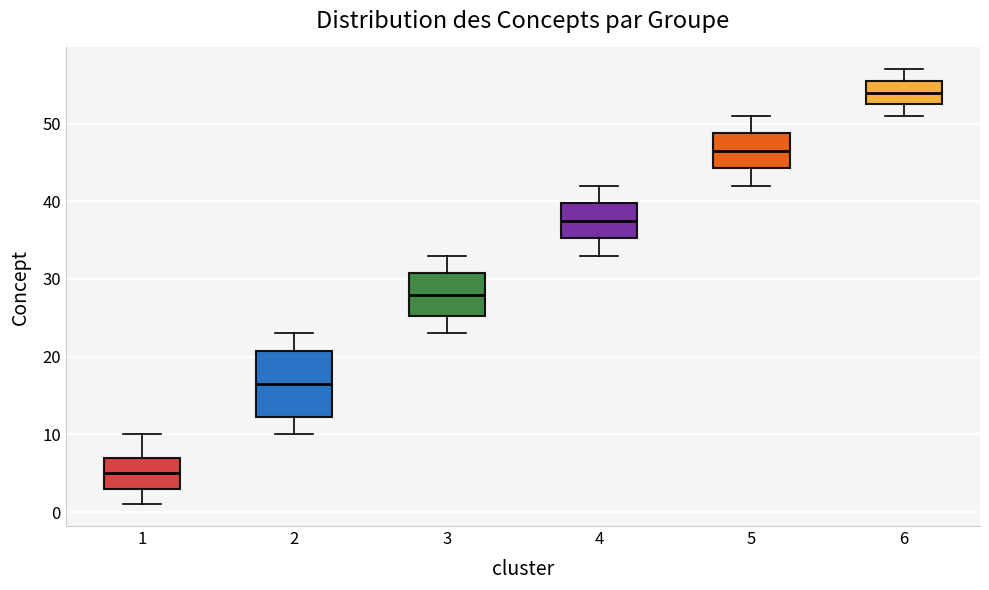

Where is the upper edge of the box at x = 6 on the y-axis? The values are not printed on the chart, so give them approximately, as read against the axis.

56